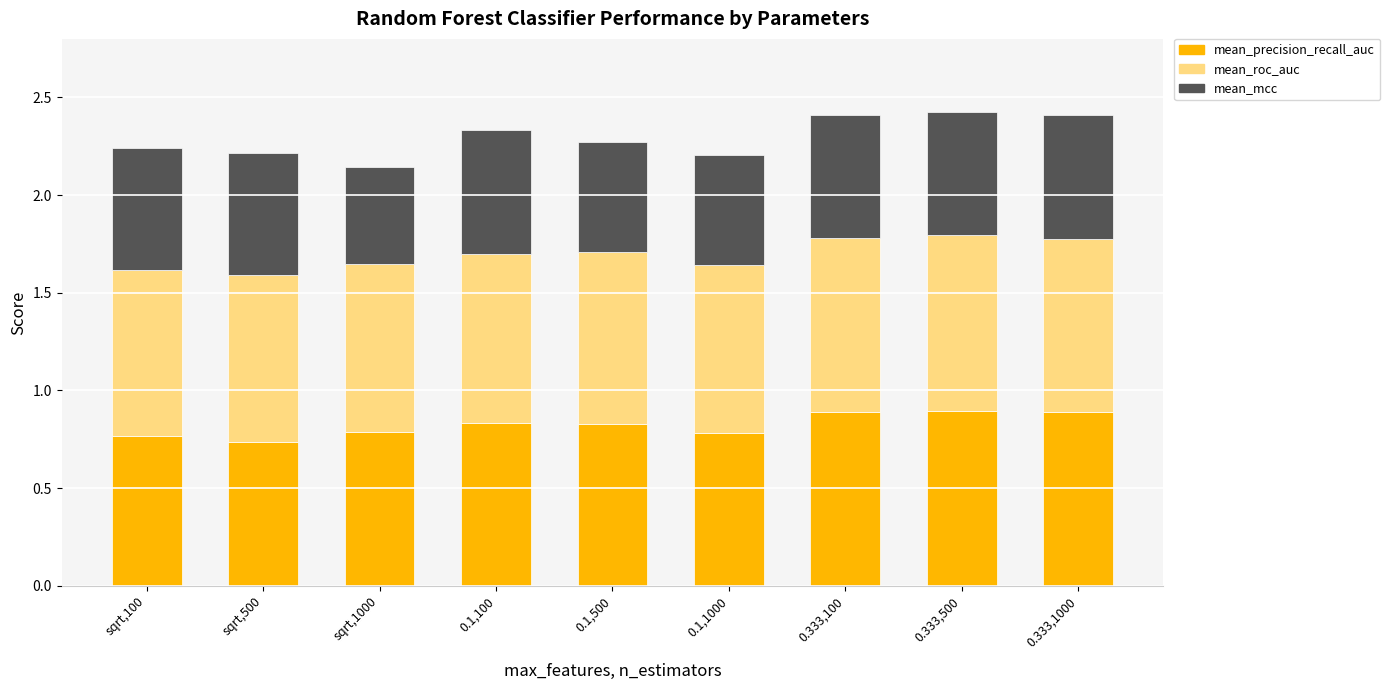

Is it true that mean_precision_recall_auc equals 0.9 at 0.333,500?

True